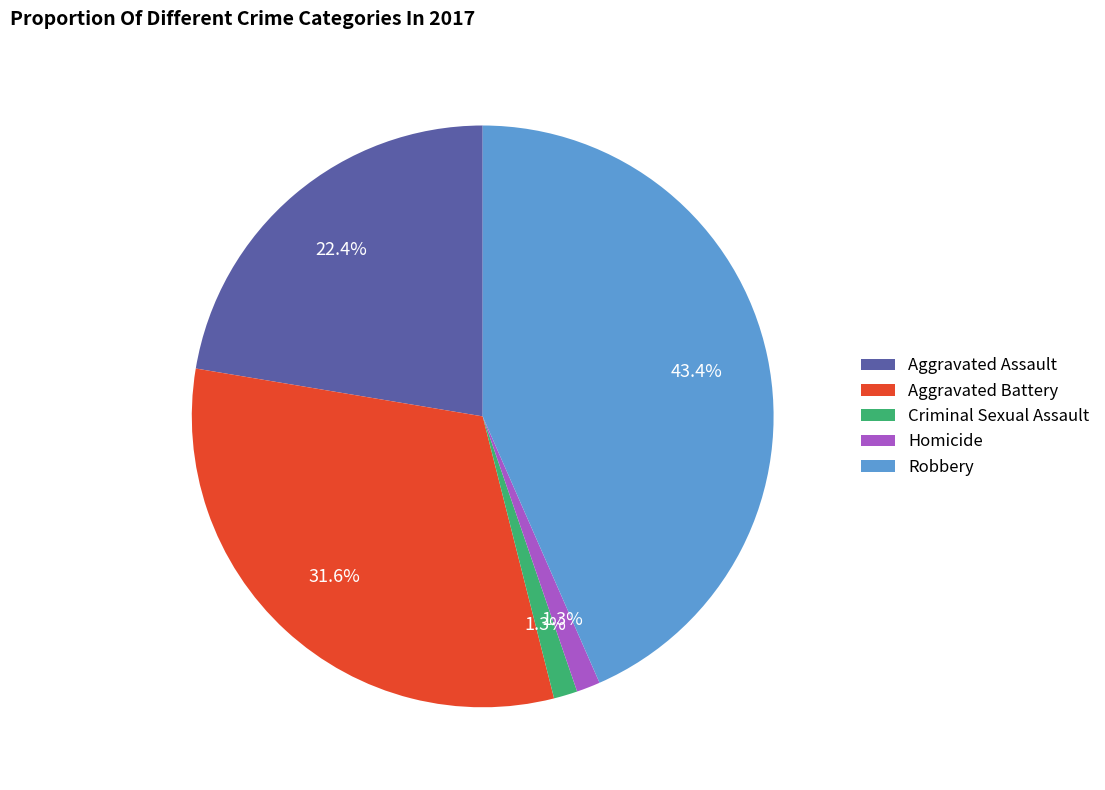

Count the number of slices in the pie.

5